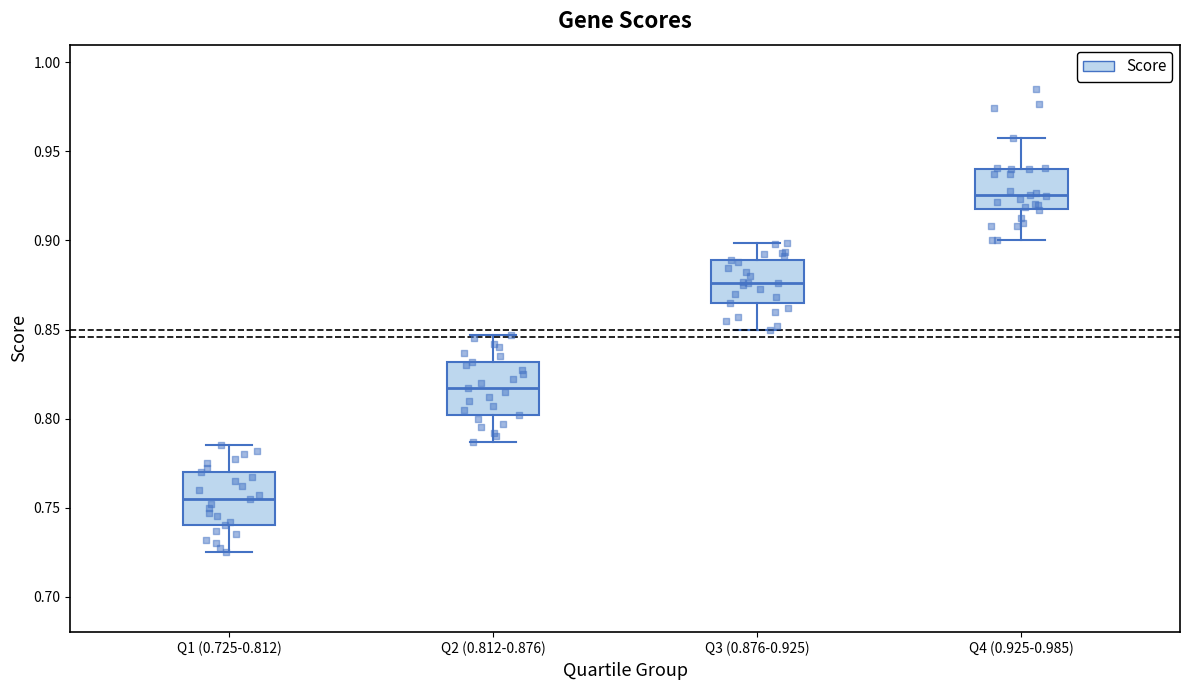

Which box's median line is the lowest?

Q1 (0.725-0.812)